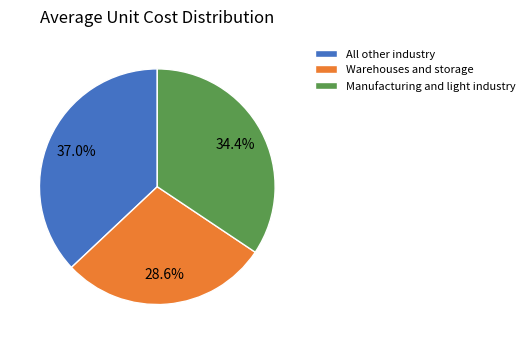

To the nearest percent, what is the average slice percentage?

33%